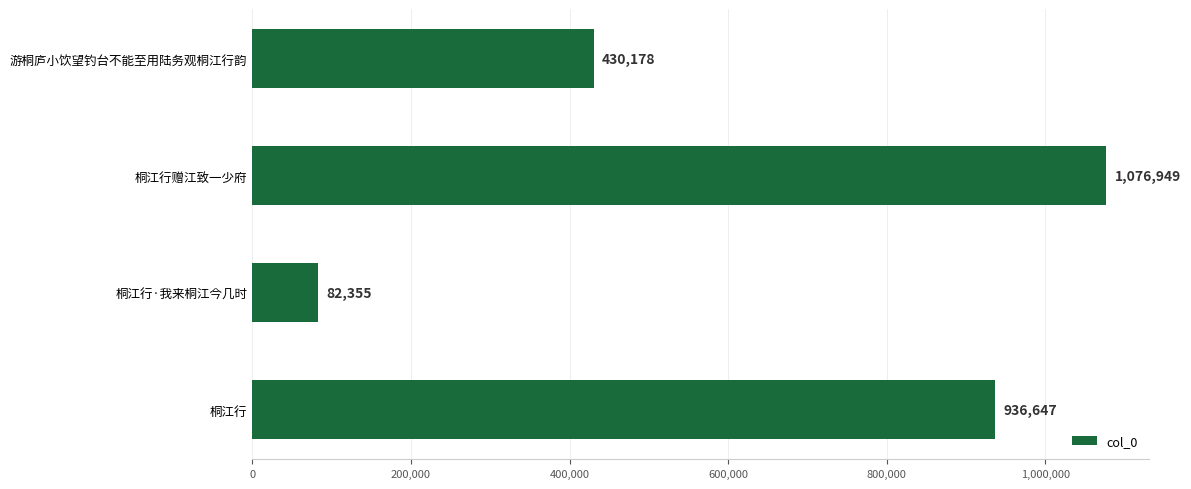

How many bars are there in total?

4